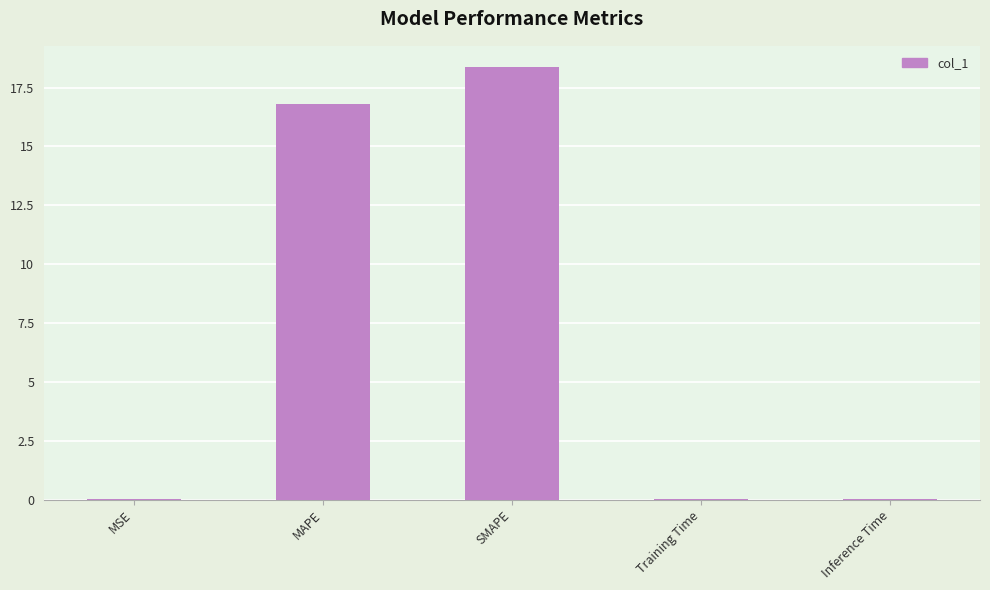

Where is the data nearest to the value 9?

MAPE